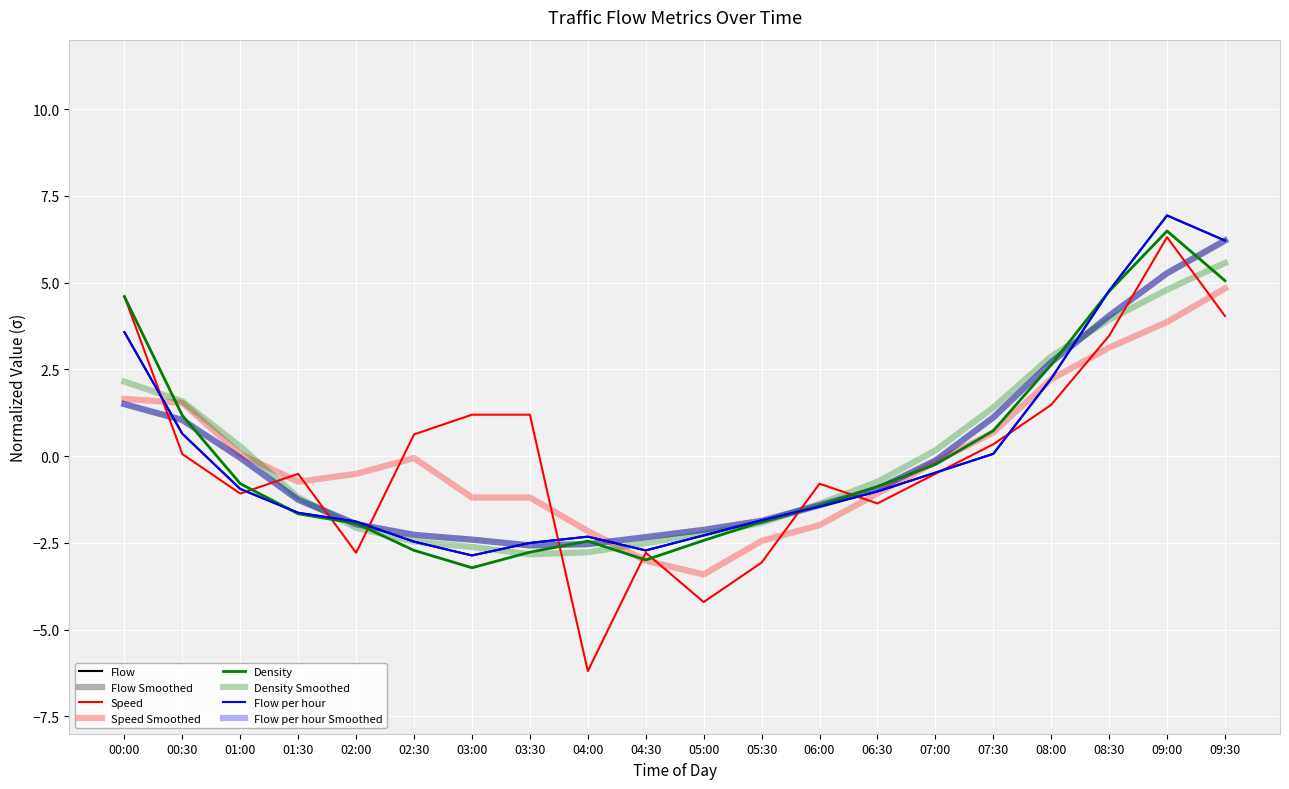

Is it true that Flow per hour equals 6.2 at 09:30?

True